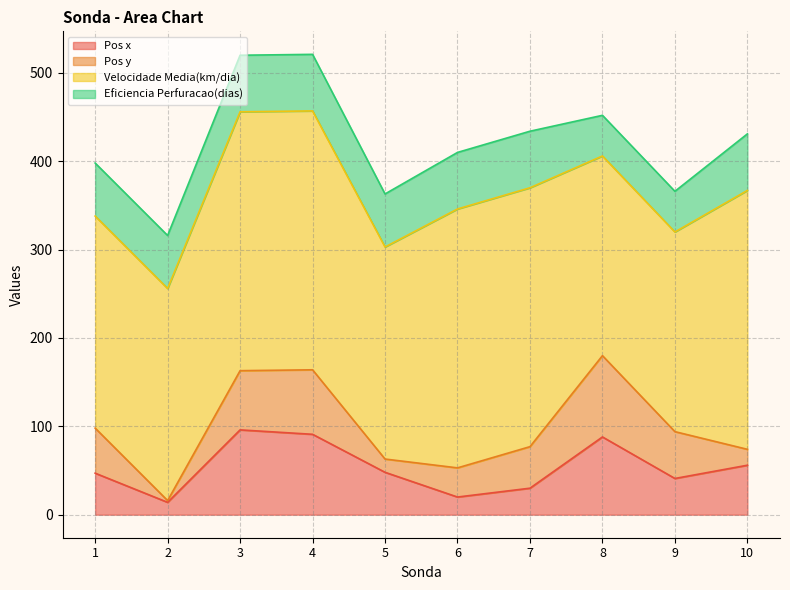

At which label does Pos y first exceed 51?

3